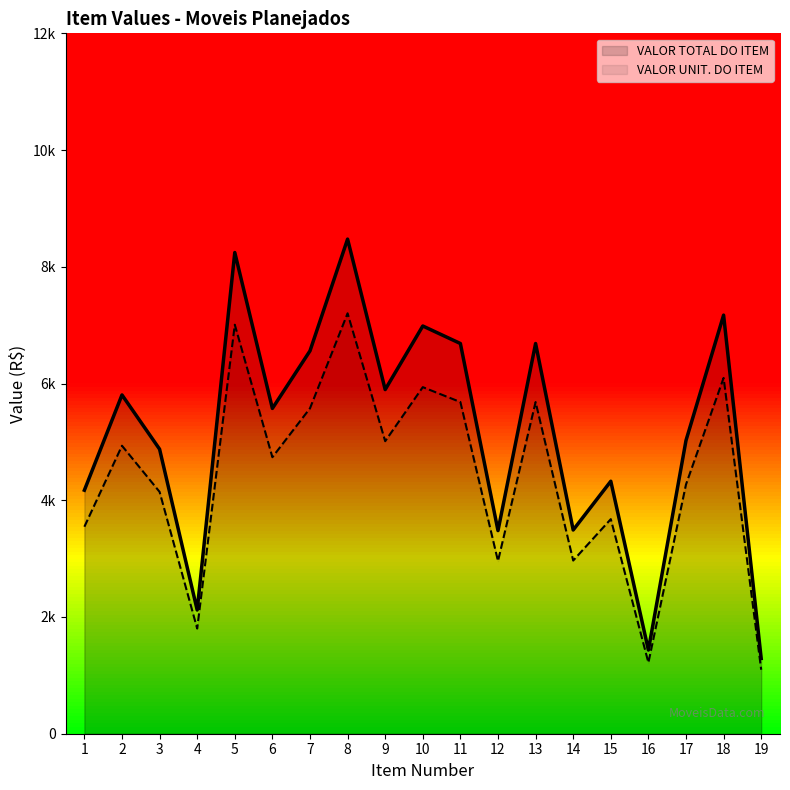

True or false: VALOR TOTAL DO ITEM and VALOR UNIT. DO ITEM intersect in this chart.

False